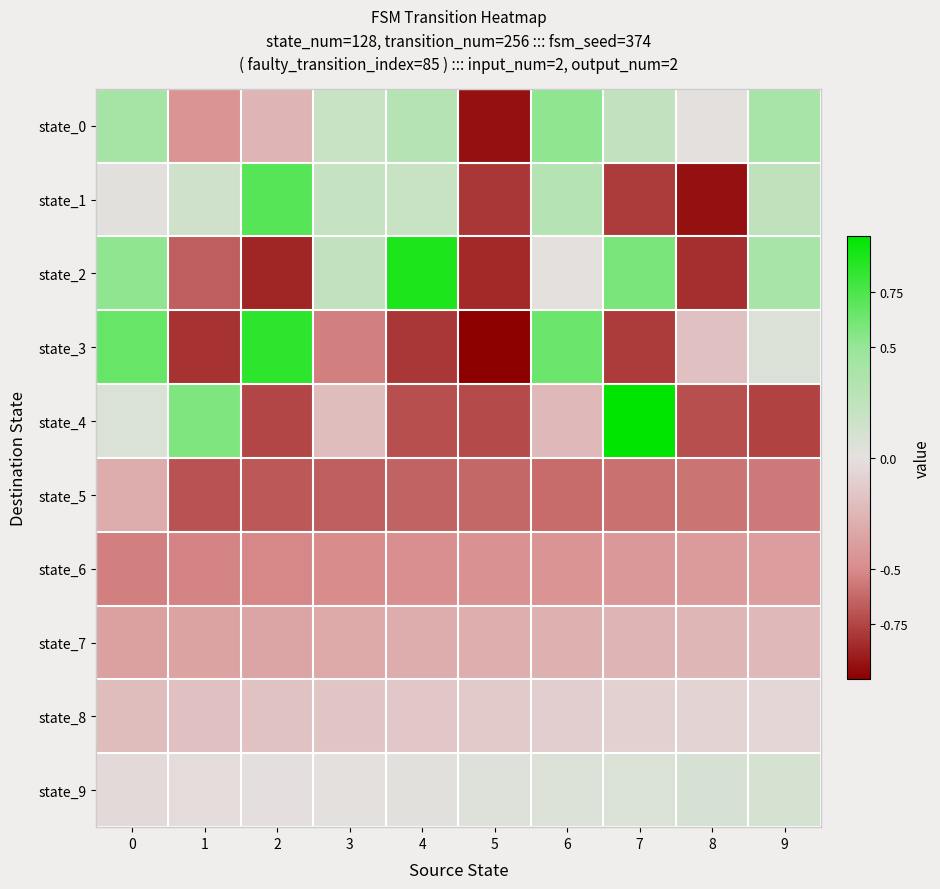

At which category does the chart reach its peak across all series?

7